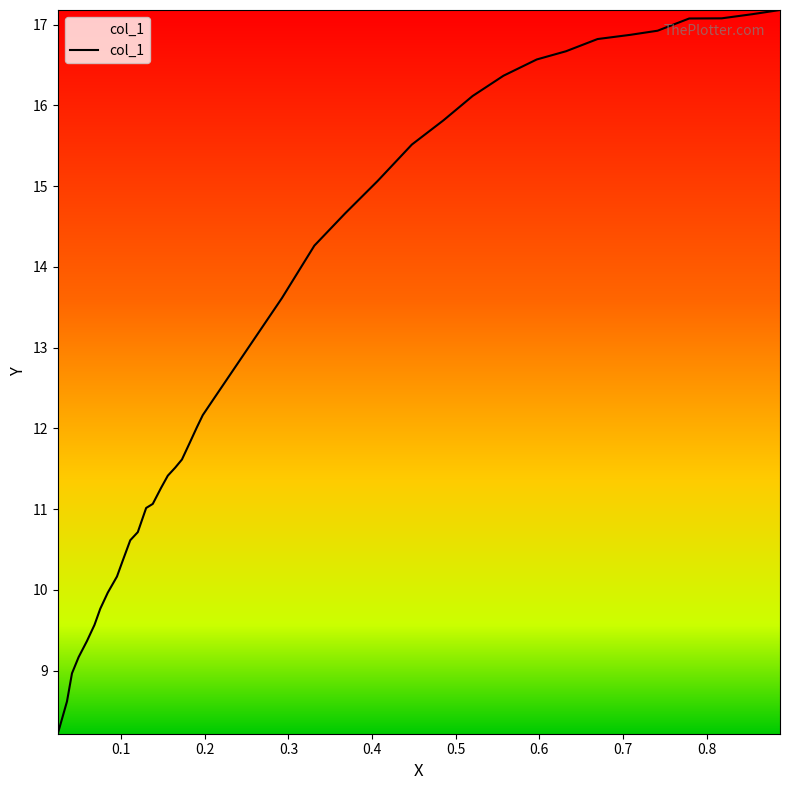

What is the difference between the maximum and minimum values?

9.0